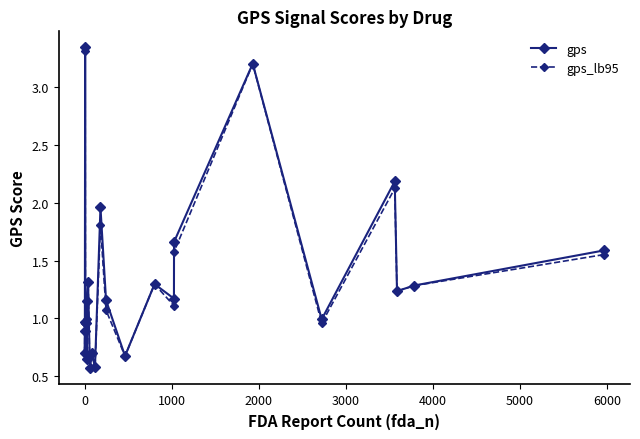

What are all the series names shown in the legend?

gps, gps_lb95